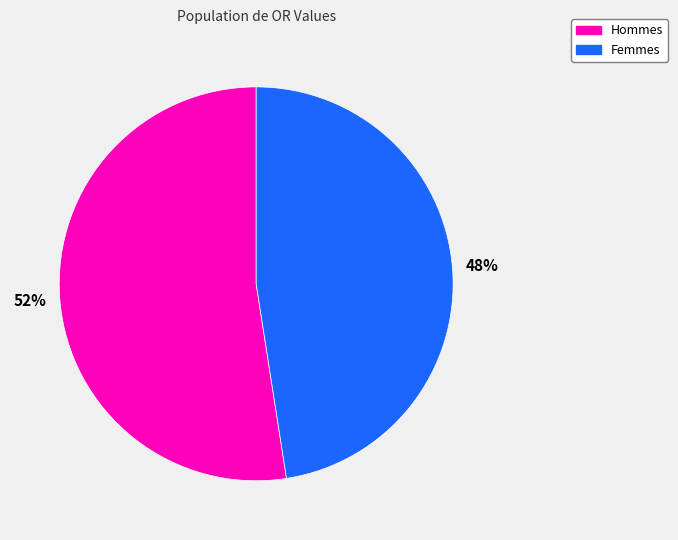

To the nearest percent, what is the average slice percentage?

50%